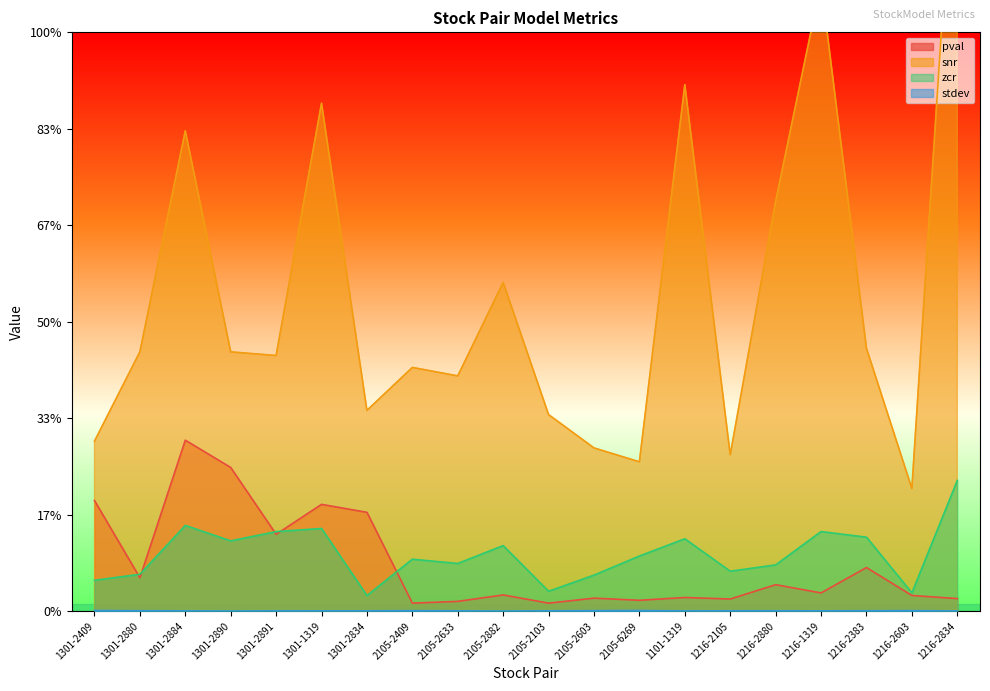

Where is snr nearest to the value 0?

1216-2603